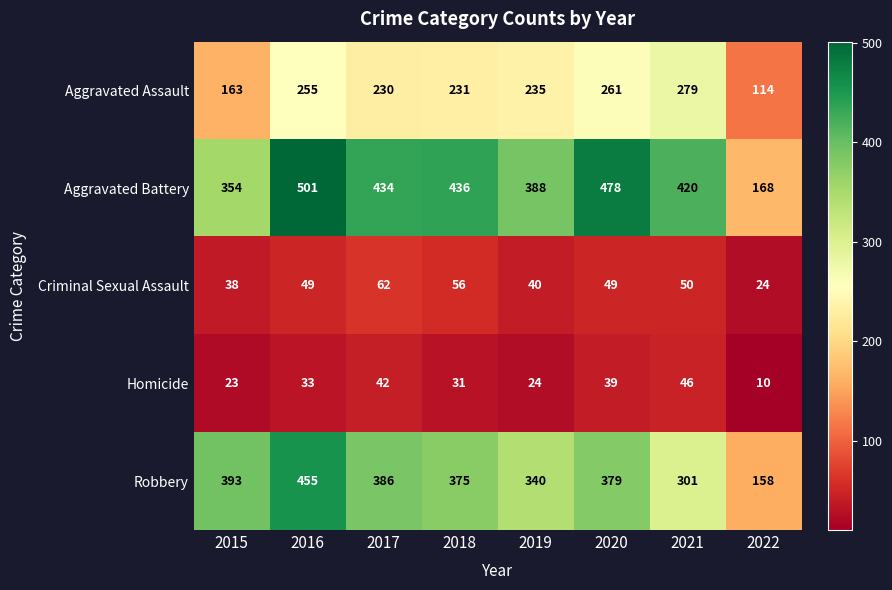

What is the lowest value of the Homicide series?

10